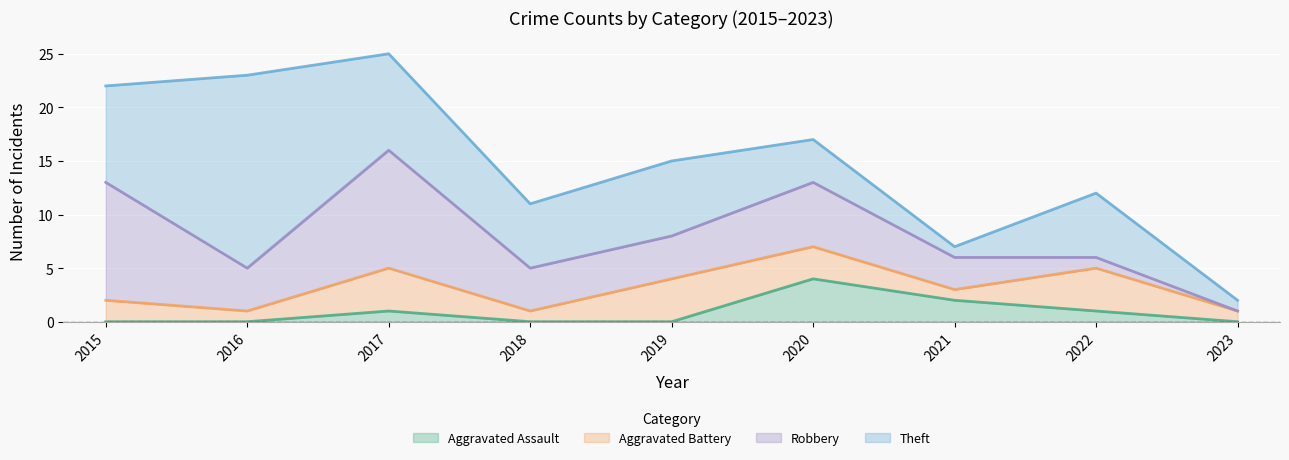

Which label corresponds to the largest value in the chart?

2016